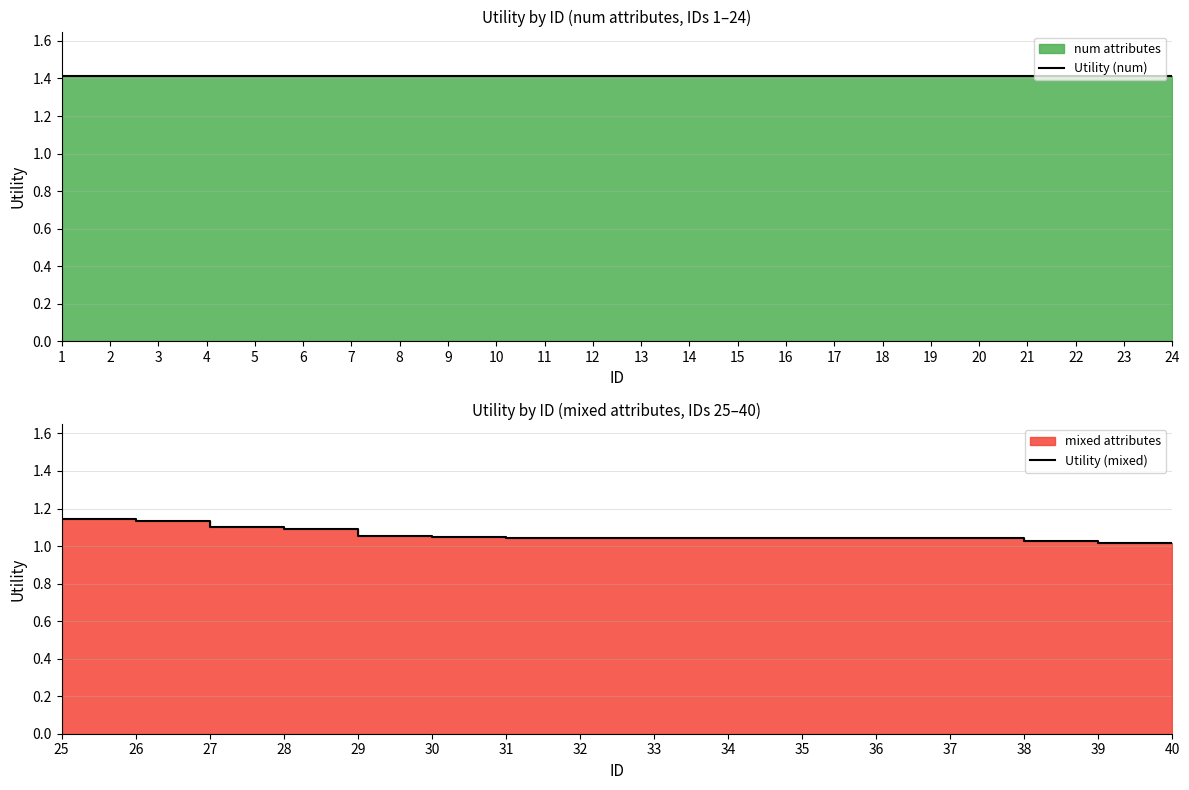

List the labels in order of value, largest first.

1, 2, 3, 4, 5, 6, 7, 8, 9, 10, 11, 12, 13, 14, 15, 16, 17, 18, 19, 20, 21, 22, 23, 24, 25, 26, 27, 28, 29, 30, 31, 32, 33, 34, 35, 36, 37, 38, 39, 40